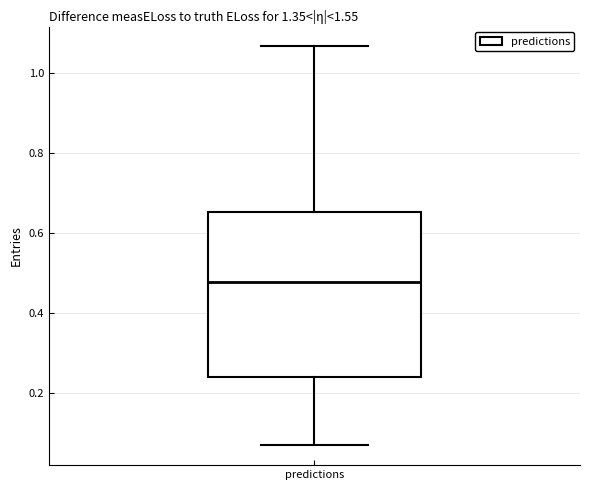

Where does the upper whisker of the box for predictions end on the y-axis? The values are not printed on the chart, so give them approximately, as read against the axis.

1.06